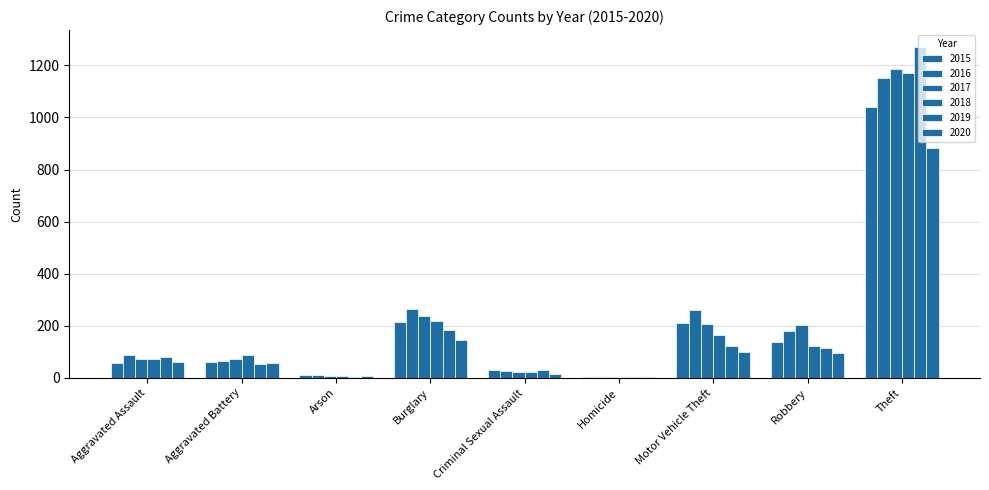

Rank the categories by 2019 value from highest to lowest.

Theft, Burglary, Motor Vehicle Theft, Robbery, Aggravated Assault, Aggravated Battery, Criminal Sexual Assault, Arson, Homicide